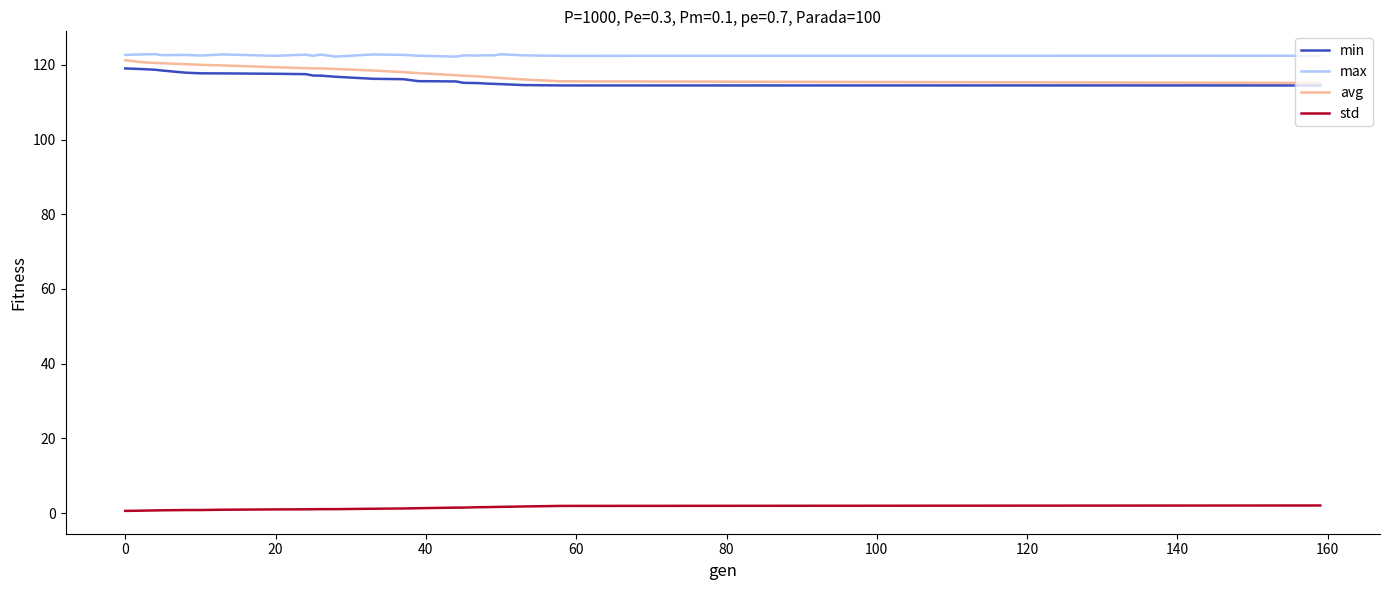

What is the minimum value for max?

122.2